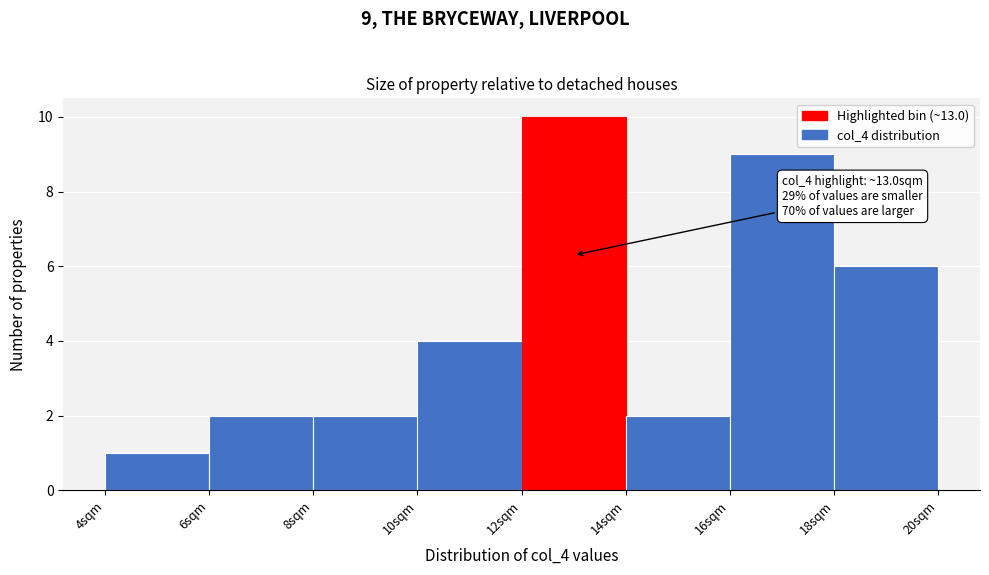

Which range on the x-axis has the tallest bar?

12 to 14